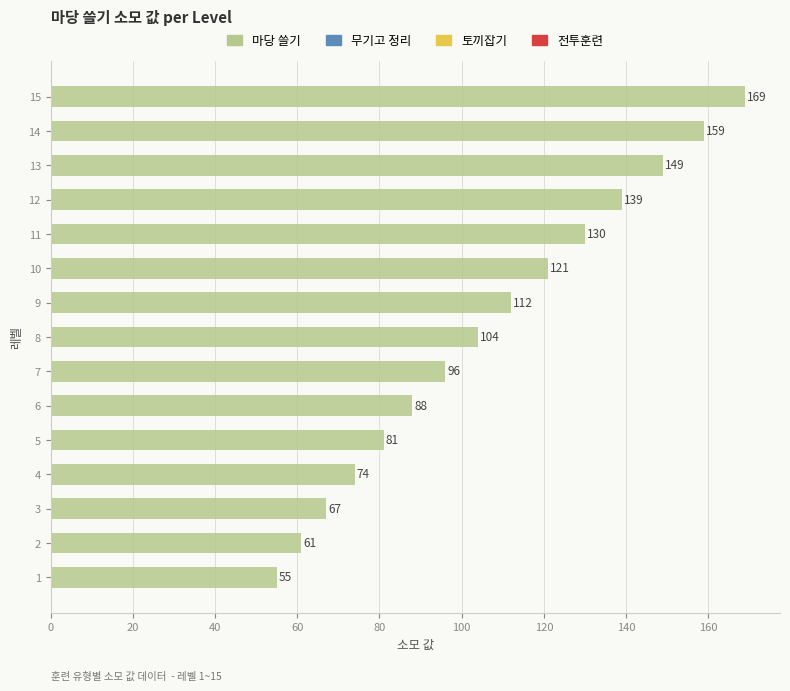

What is the difference between the second highest and second lowest values?

98